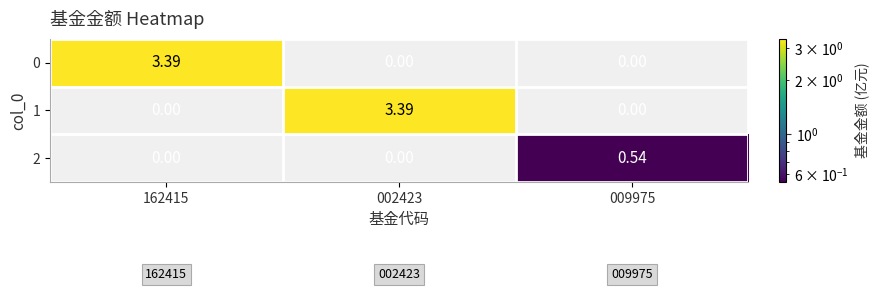

Is the value of 1 at 002423 greater than the value of 2 at 009975?

Yes